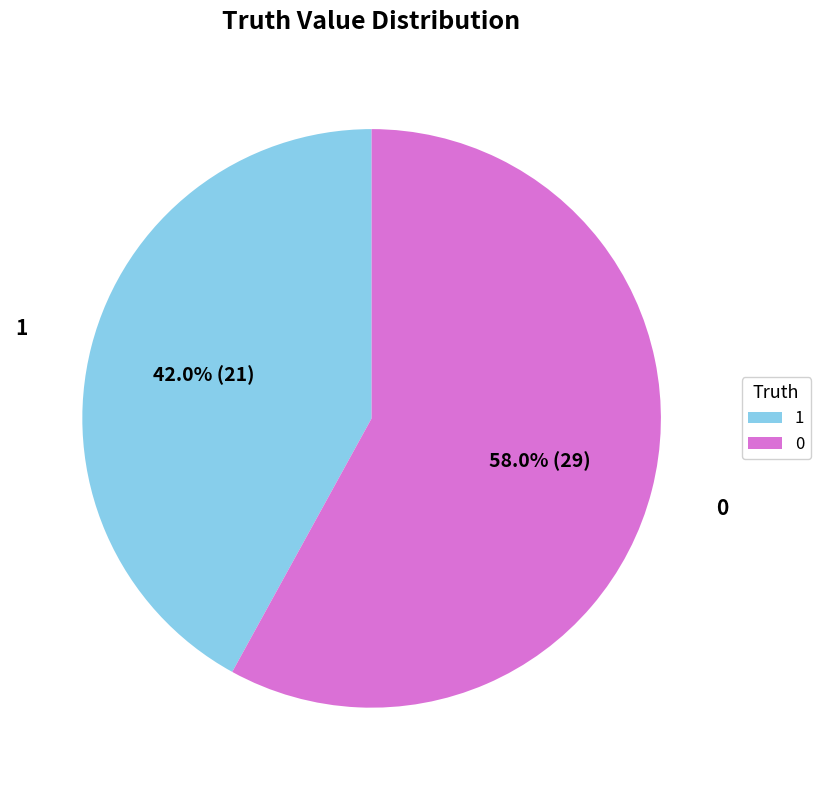

Rank the categories by value from highest to lowest.

0, 1